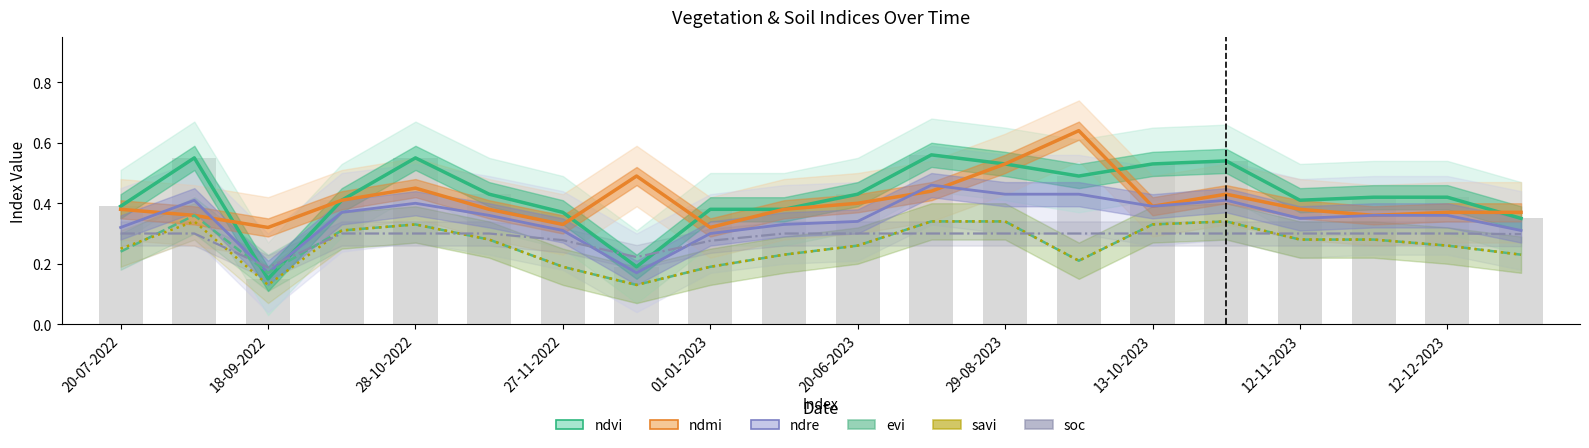

What is the difference between the maximum and minimum values in the ndre series?

0.3